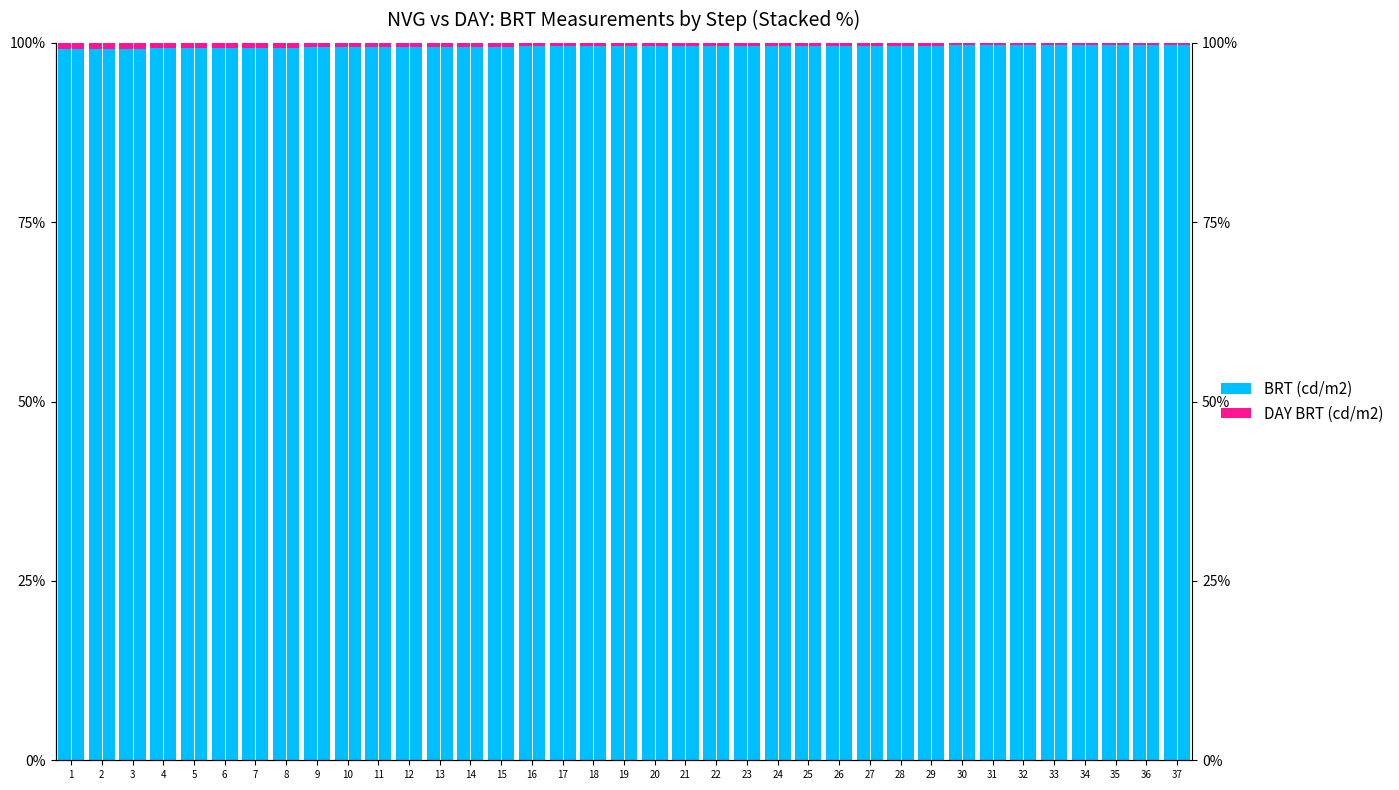

Is the value of BRT (cd/m2) at 8 greater than the value of DAY BRT (cd/m2) at 7?

Yes